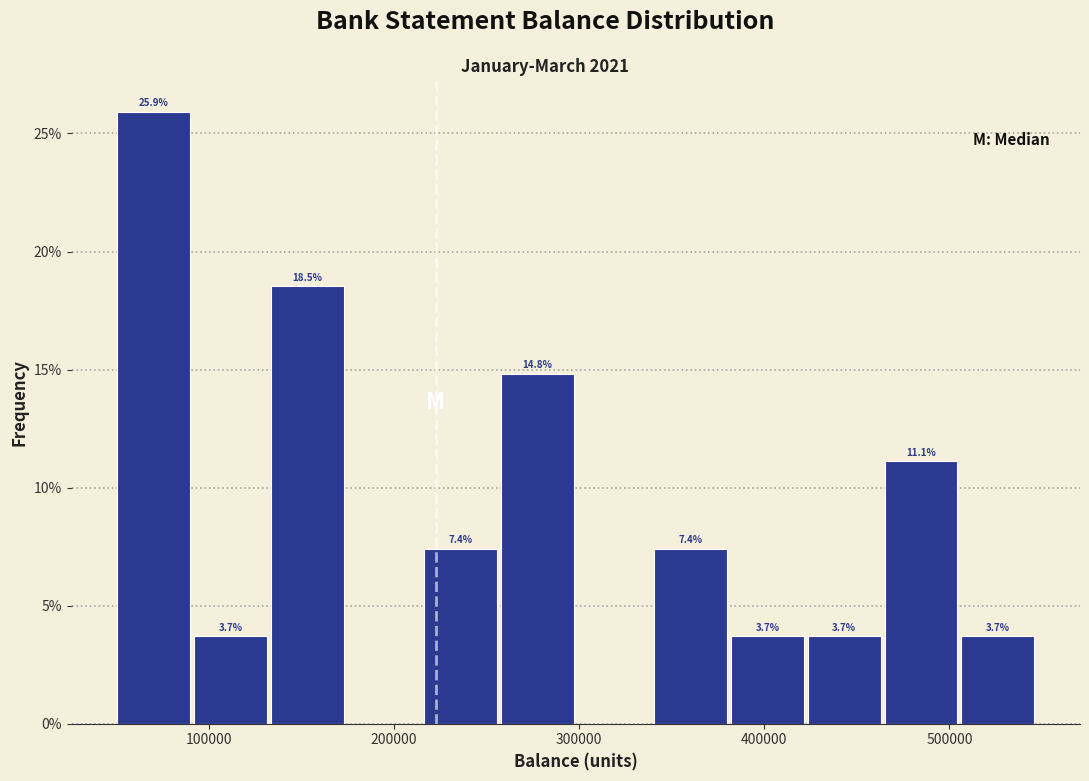

Which range on the x-axis has the tallest bar?

50000 to 90000